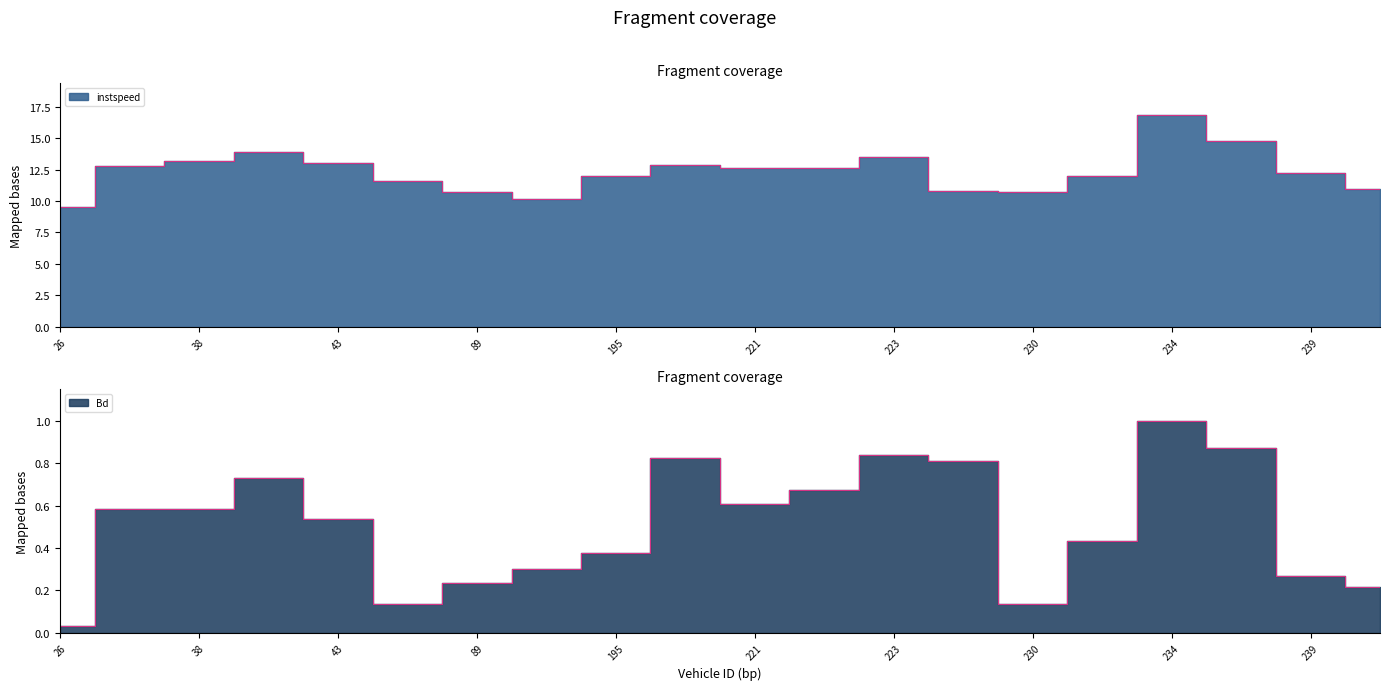

Is it true that Bd equals 0.4 at 195.0?

True